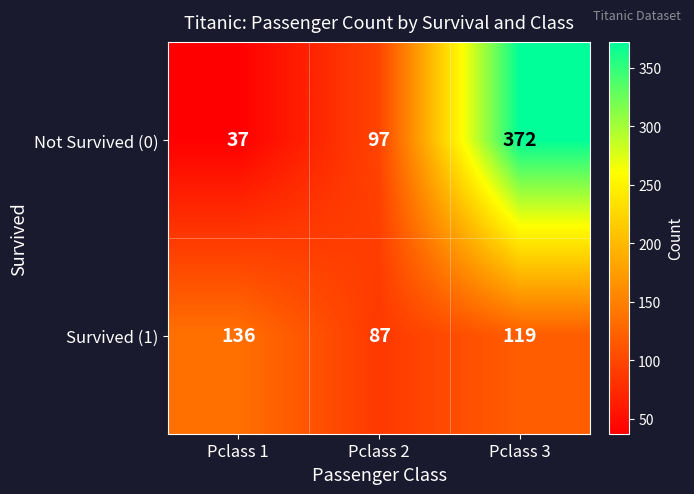

Read the Survived (1) value at Pclass 3, to the nearest 5.

120